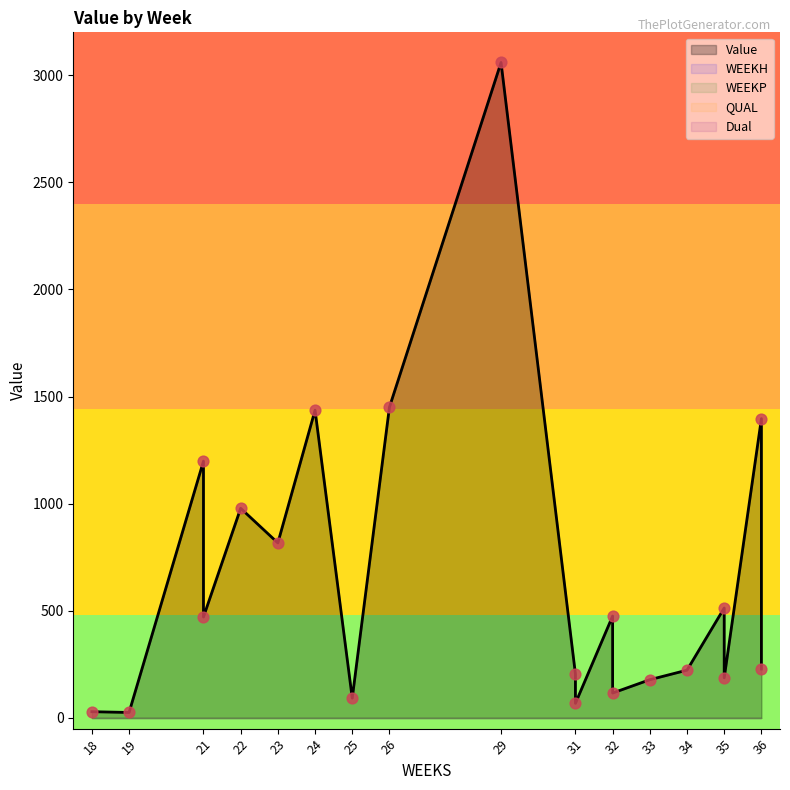

What is the total value across all series at 29?

3059.4